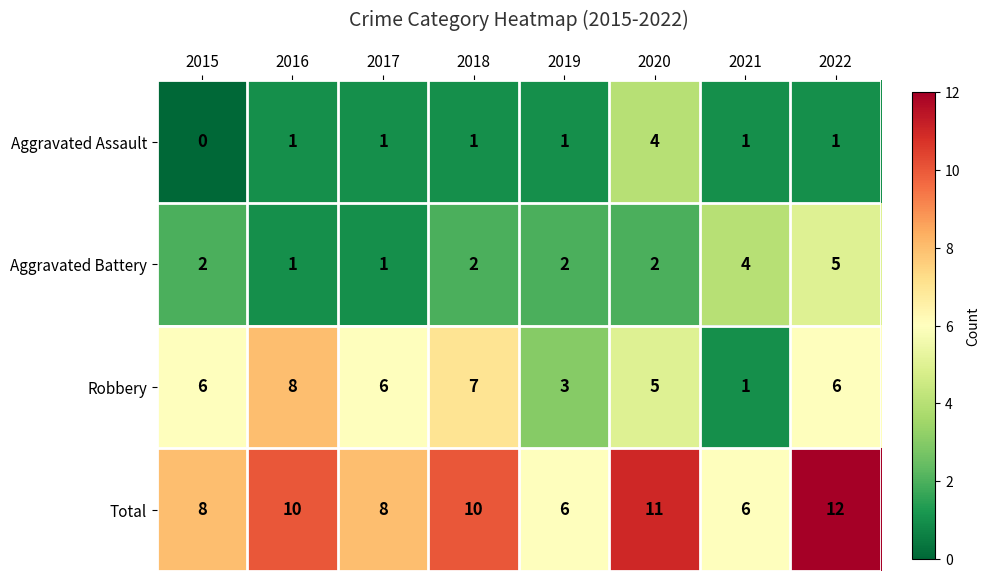

How many data points does each series have?

8